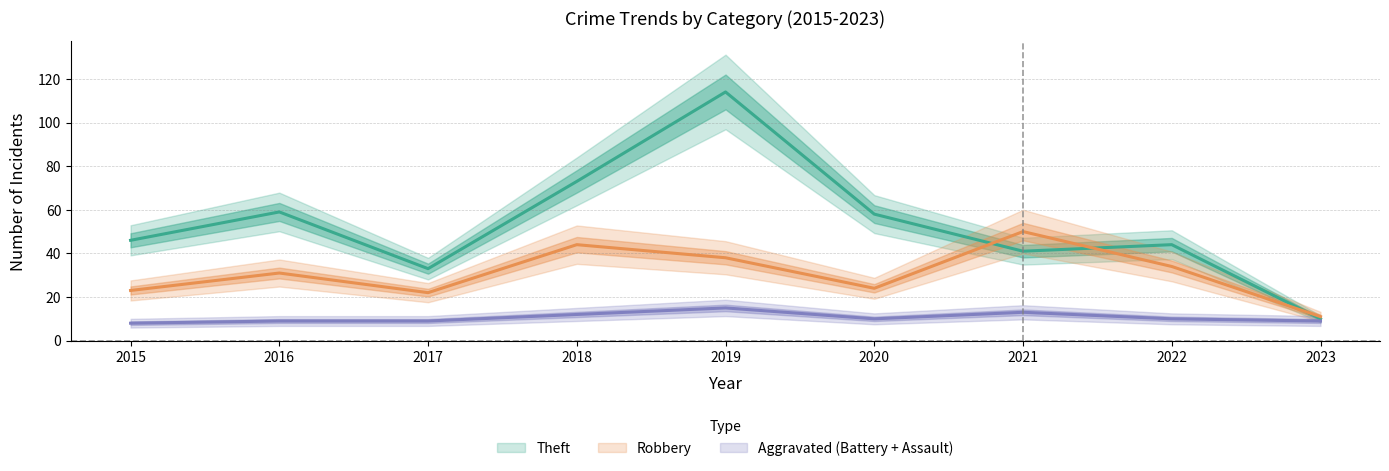

What is the value of the Theft point at the 1st from the left?

46